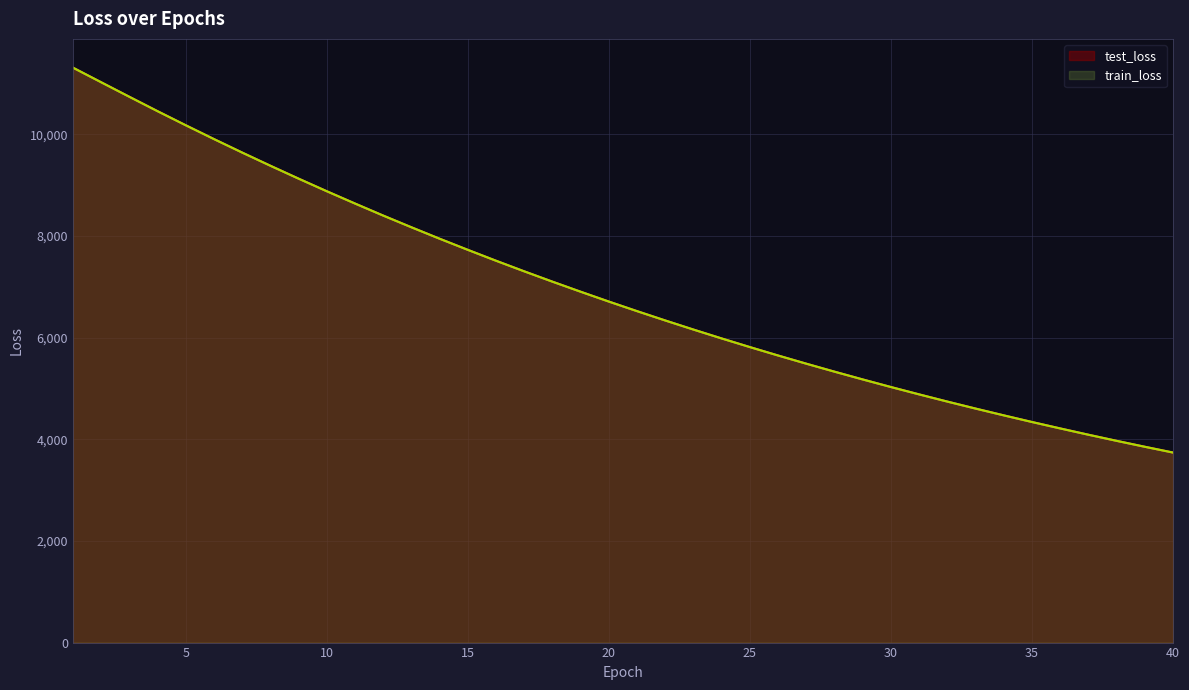

How many intersections are there between train_loss and test_loss?

1